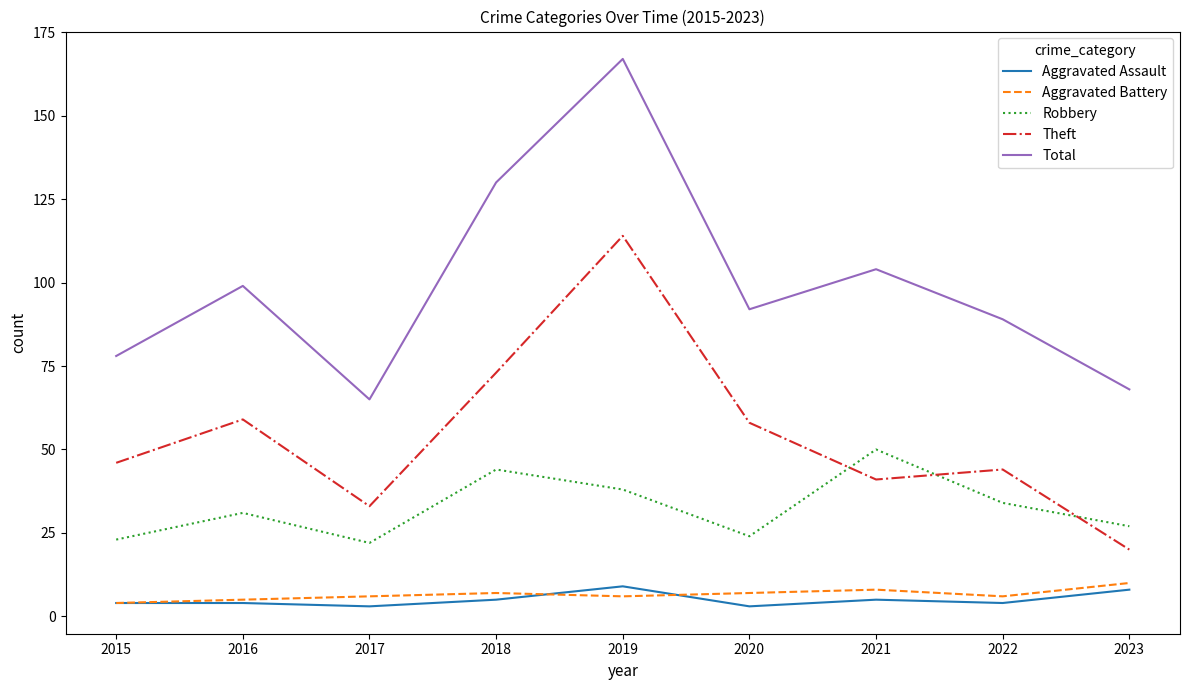

What is the maximum value for Robbery?

50